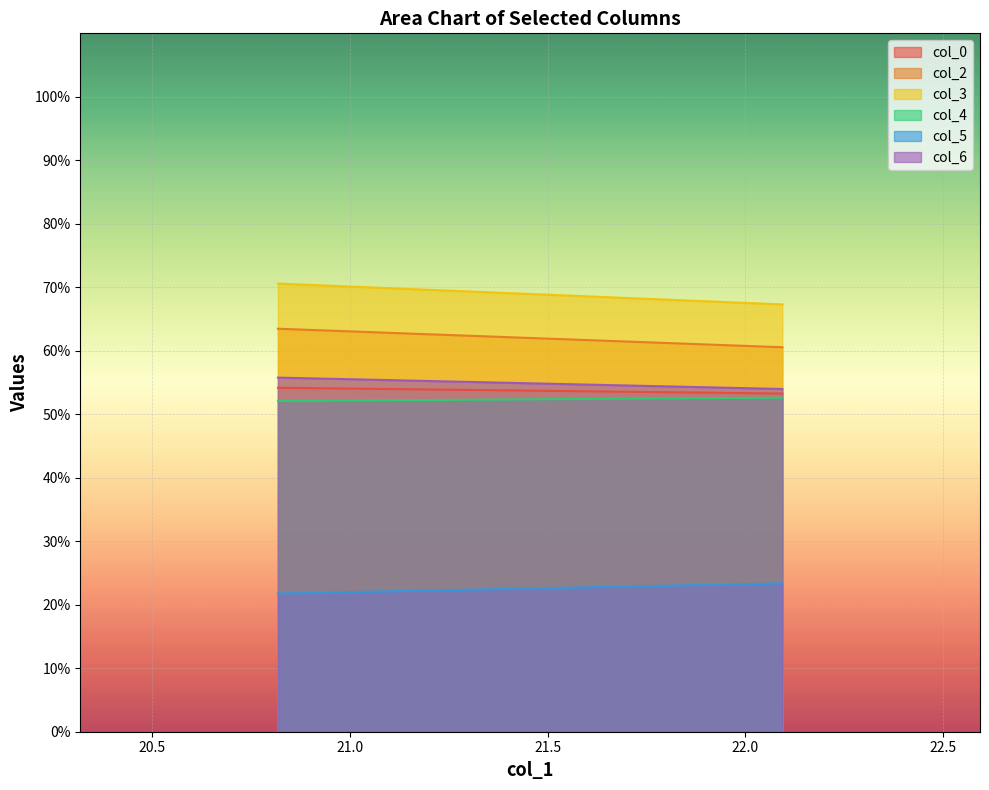

What is the label of the 1st point from the right?

22.09375